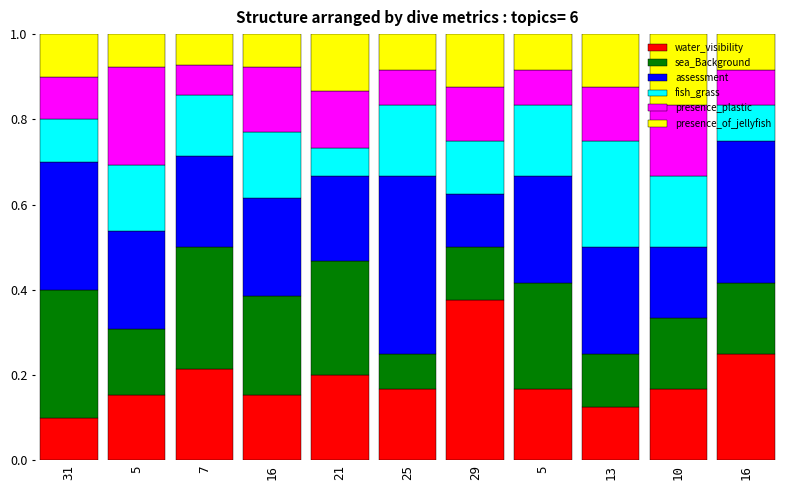

Are the bars horizontal?

No